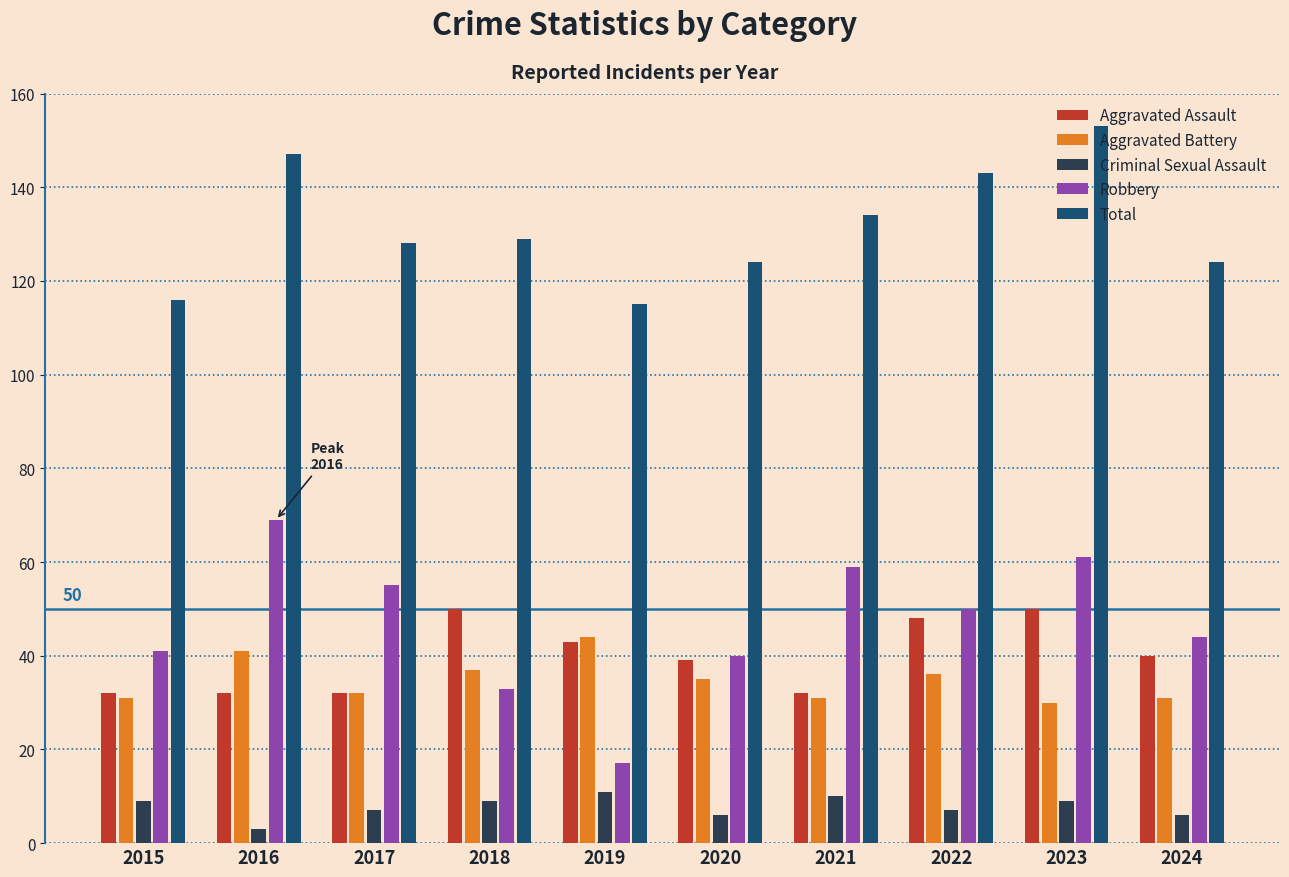

Rank the series at 2016 from highest to lowest value.

Total, Robbery, Aggravated Battery, Aggravated Assault, Criminal Sexual Assault